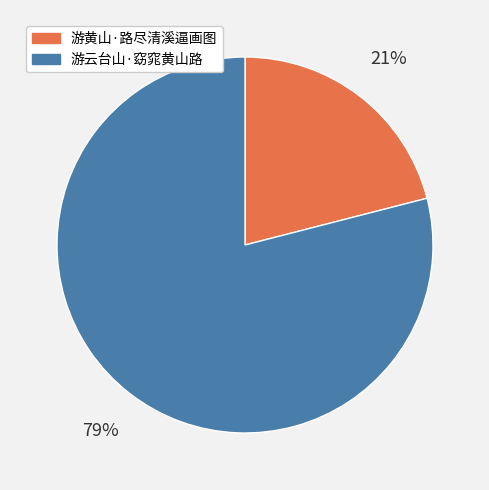

Do 游黄山·路尽清溪逼画图 and 游云台山·窈窕黄山路 together represent more than half of the pie?

Yes